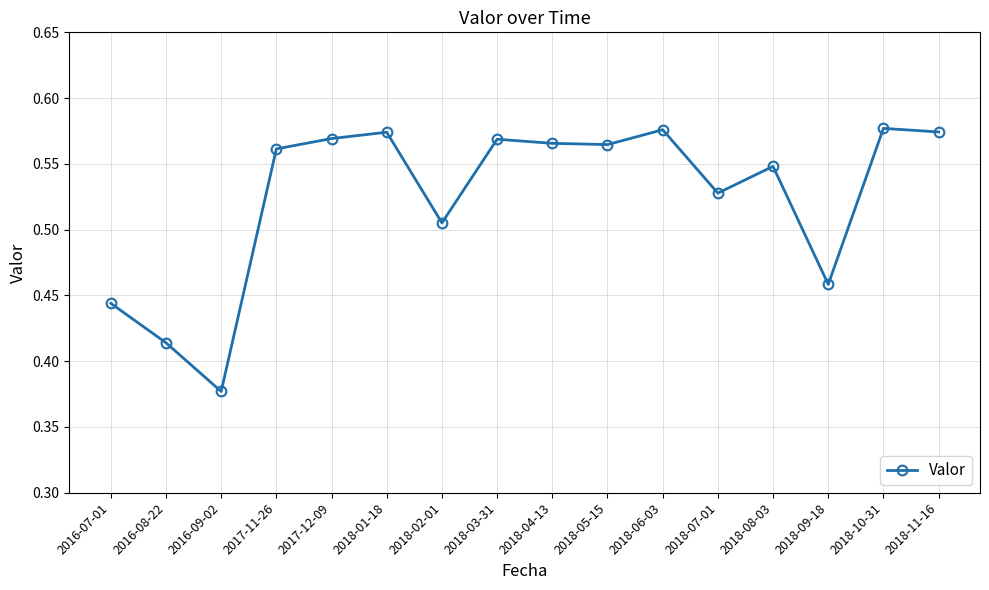

What is the label of the 1st point from the left?

2016-07-01